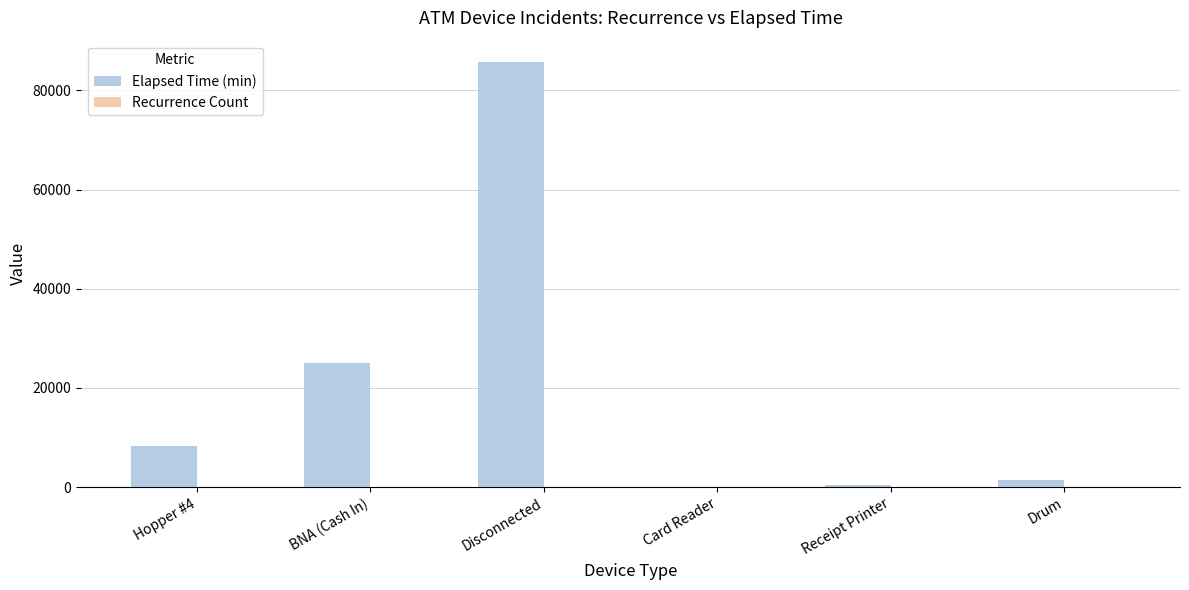

What is the maximum value shown in the chart?

85725